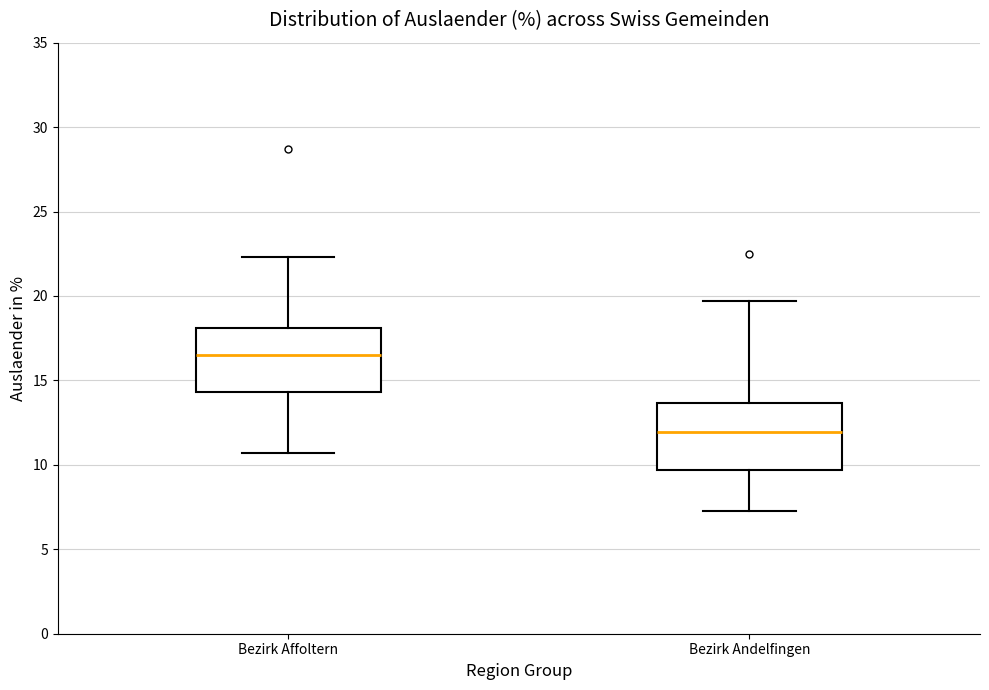

Reading left to right, read every box against the y-axis: the position of its median line, the range the box covers, and the ends of its whiskers. The values are not printed on the chart, so give them approximately, as read against the axis.

Bezirk Affoltern: median 16.5, box 14.5 to 18.0, whiskers 10.5 to 22.5
Bezirk Andelfingen: median 12.0, box 9.5 to 13.5, whiskers 7.5 to 19.5